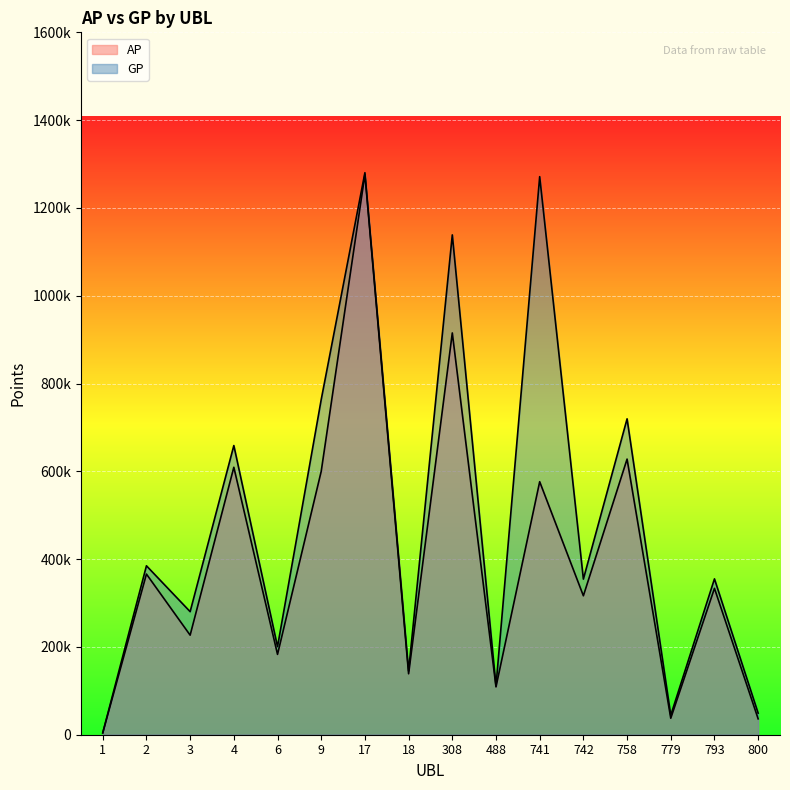

Is the value of GP at 779 greater than the value of AP at 6?

No